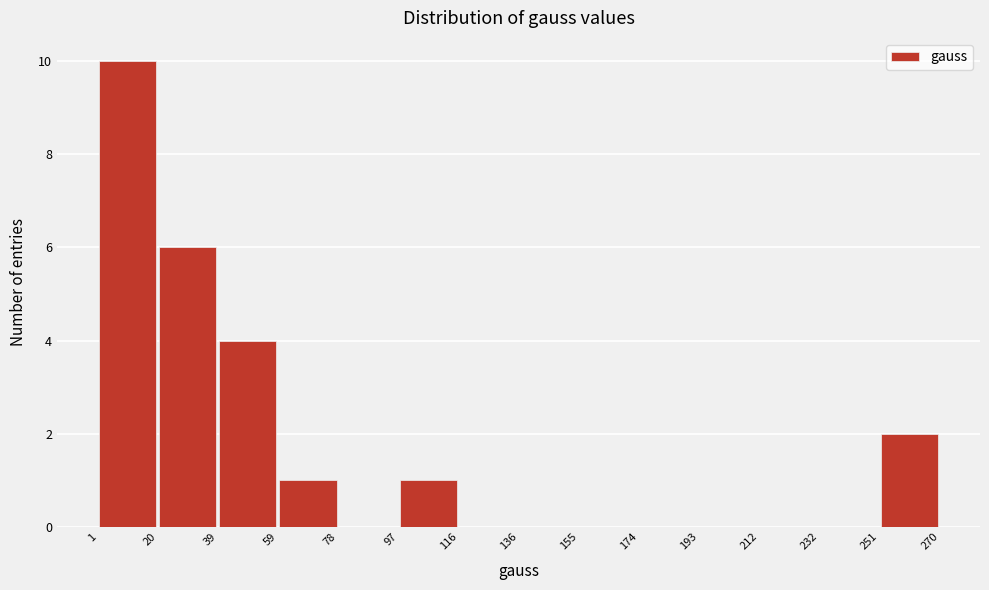

What is the height of the bar covering 1 to 20 on the x-axis? The values are not printed on the chart, so give them approximately, as read against the axis.

10